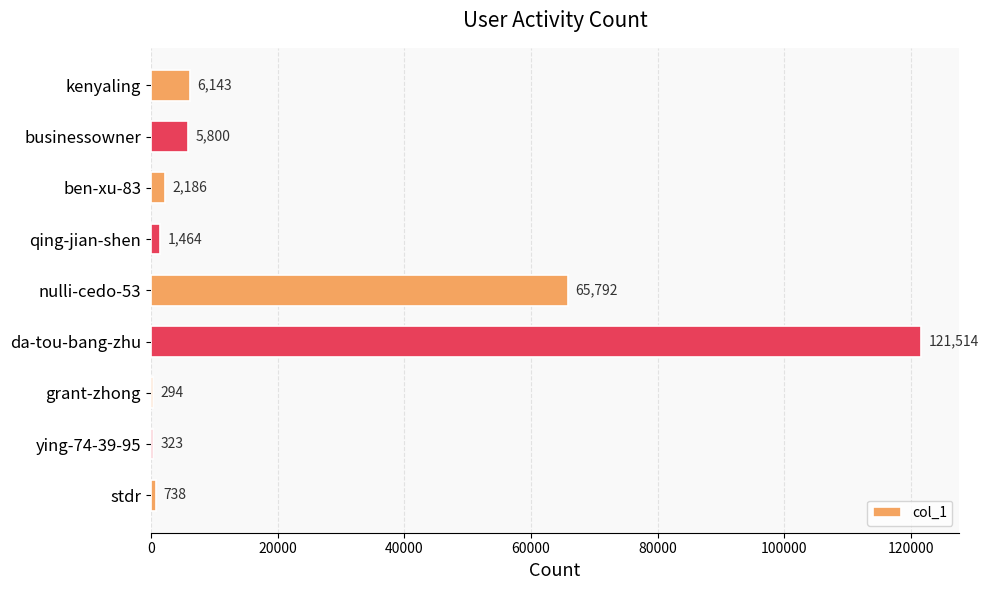

Approximately how many times larger is the value at ben-xu-83 compared to qing-jian-shen?

1.5